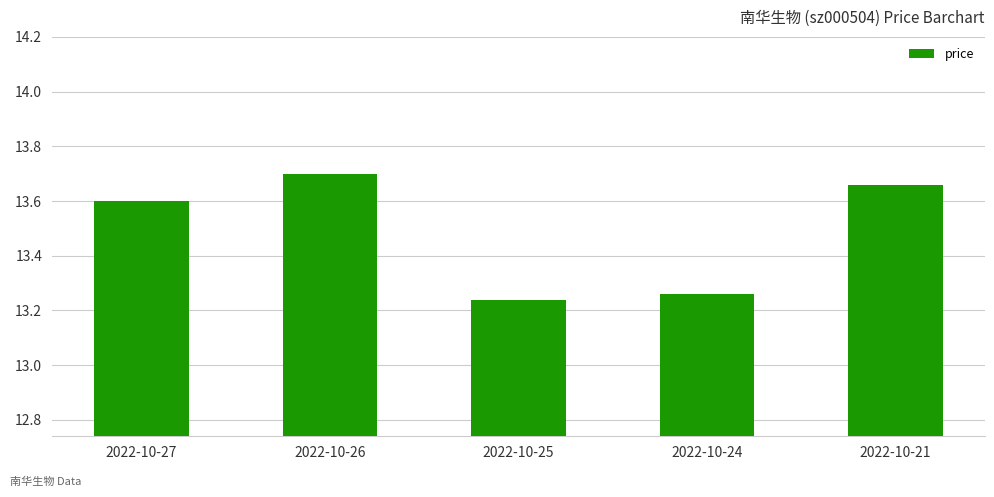

Count the values in the range 13 to 14.

5